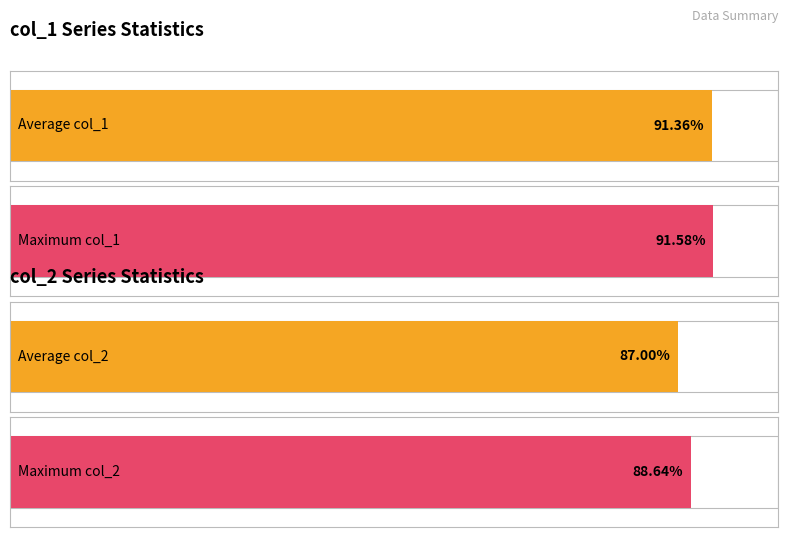

How many distinct data groups are displayed?

2